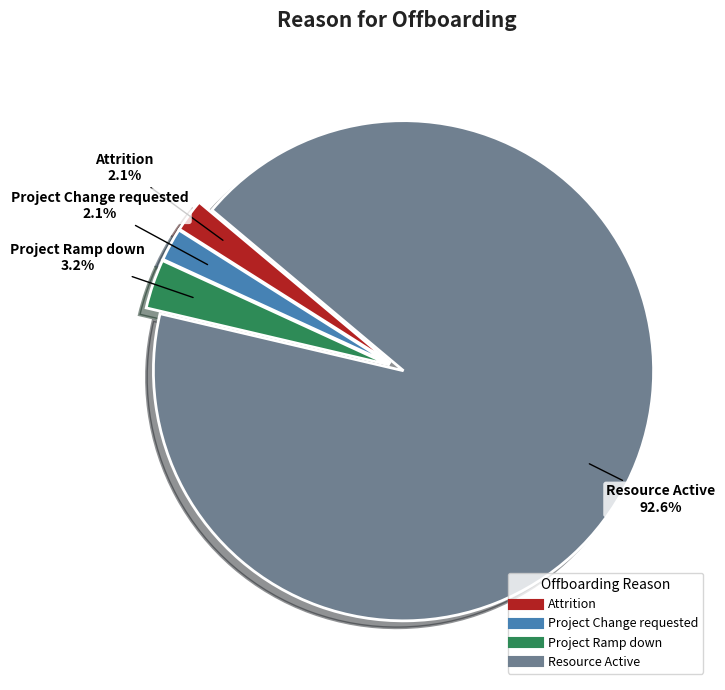

Which category has the biggest portion of the pie?

Resource Active